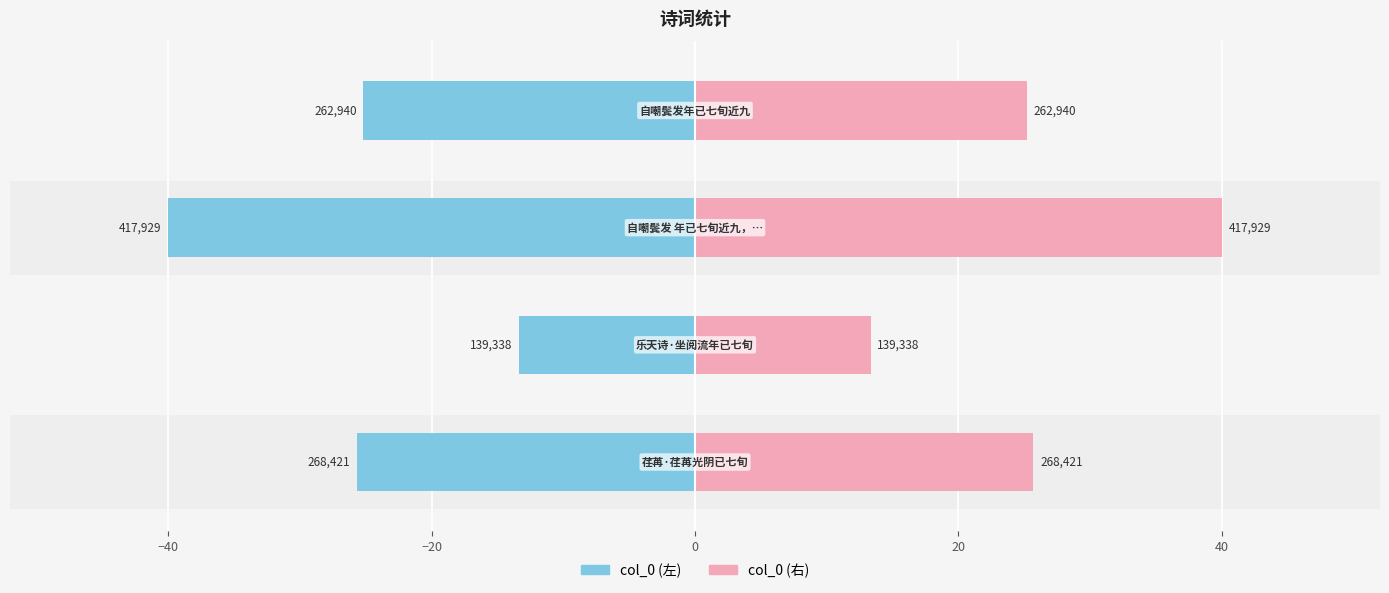

Are the bars horizontal?

Yes